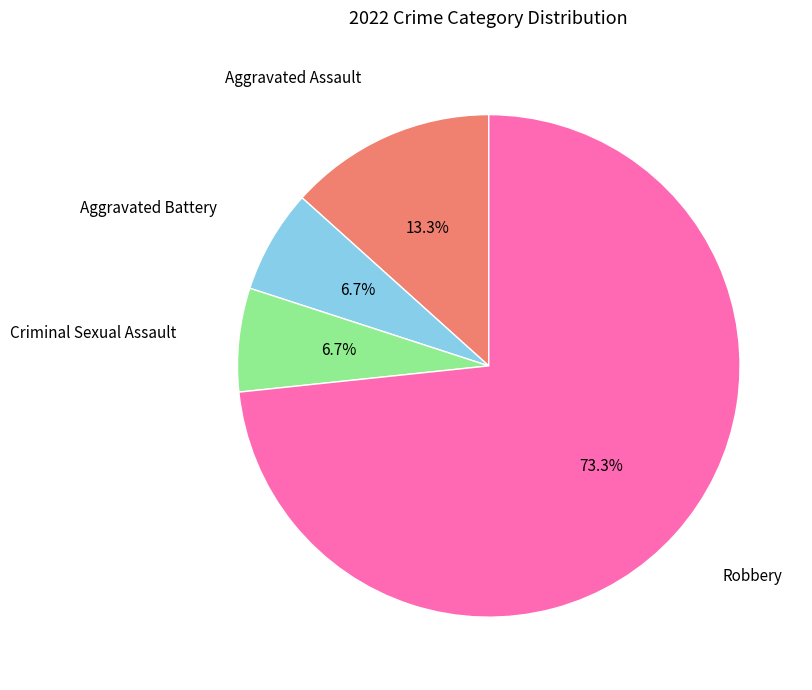

How many segments does this pie chart have?

4